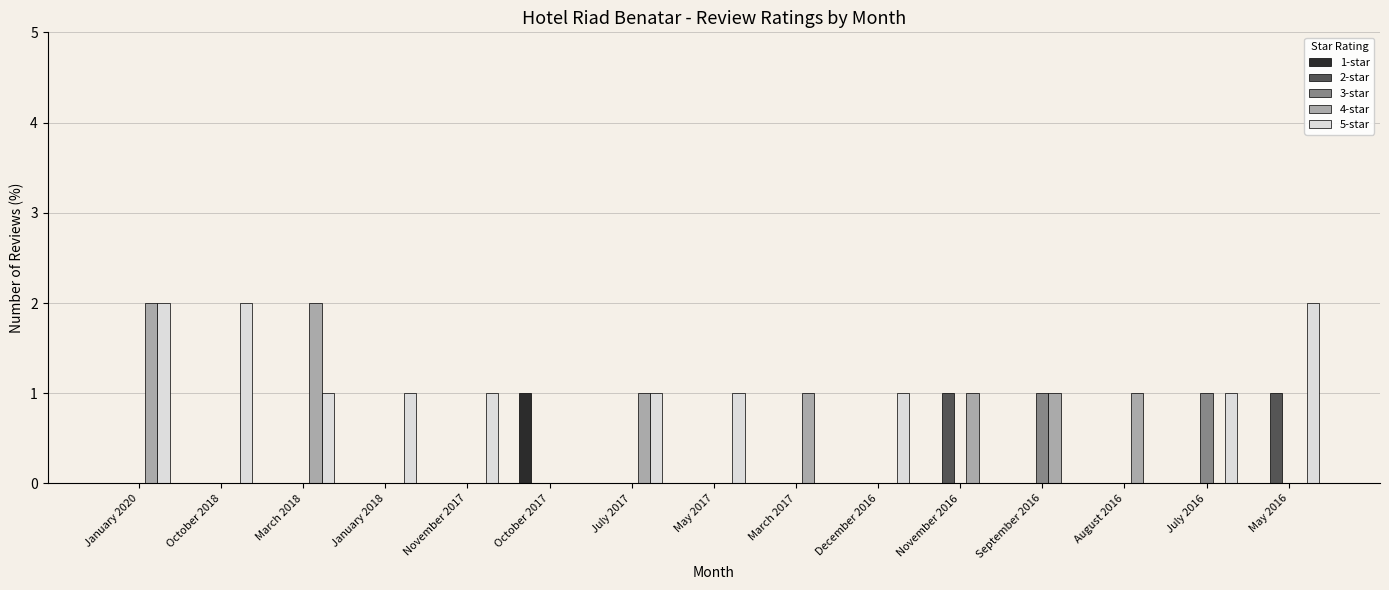

How many groups of bars are there?

15